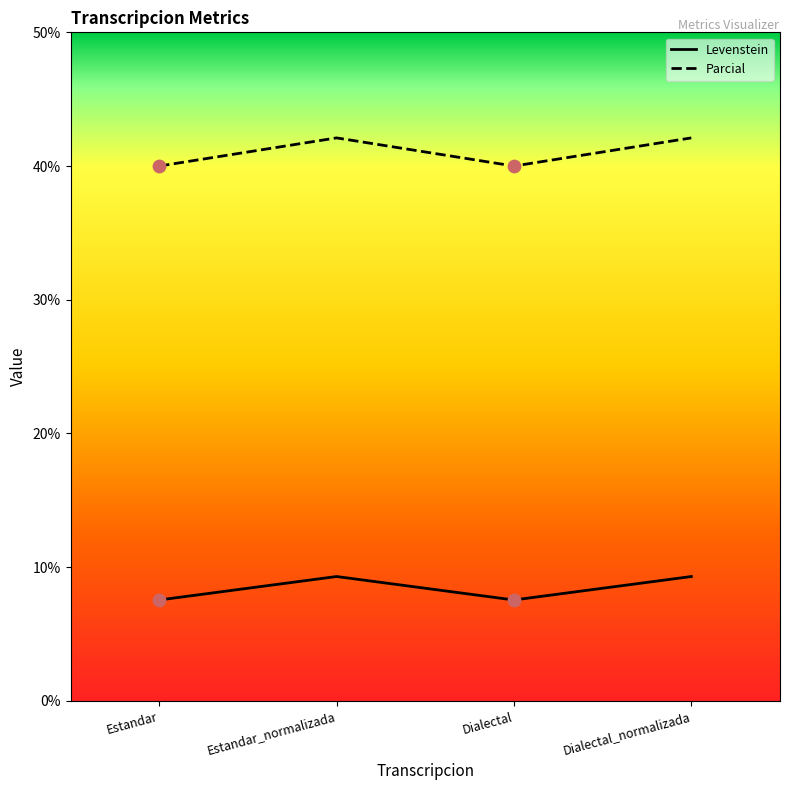

Which series has the widest spread of Y values?

Parcial